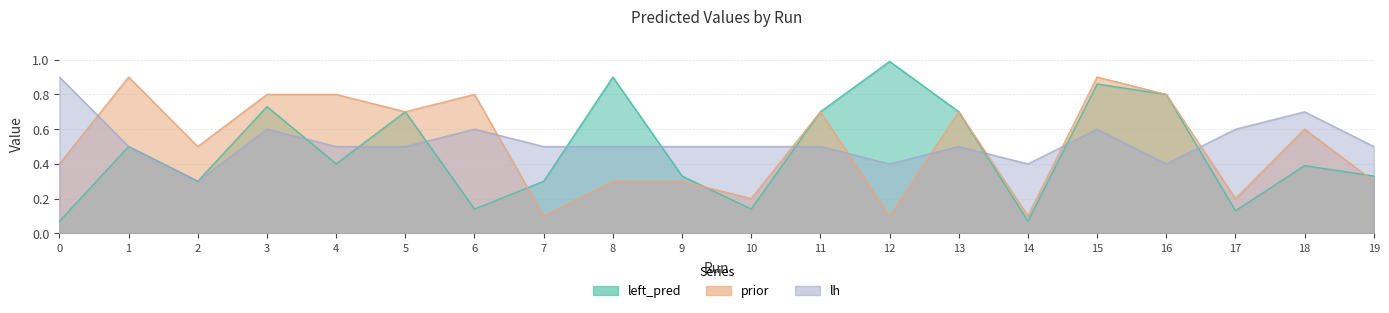

At which label is prior closest to 0?

7